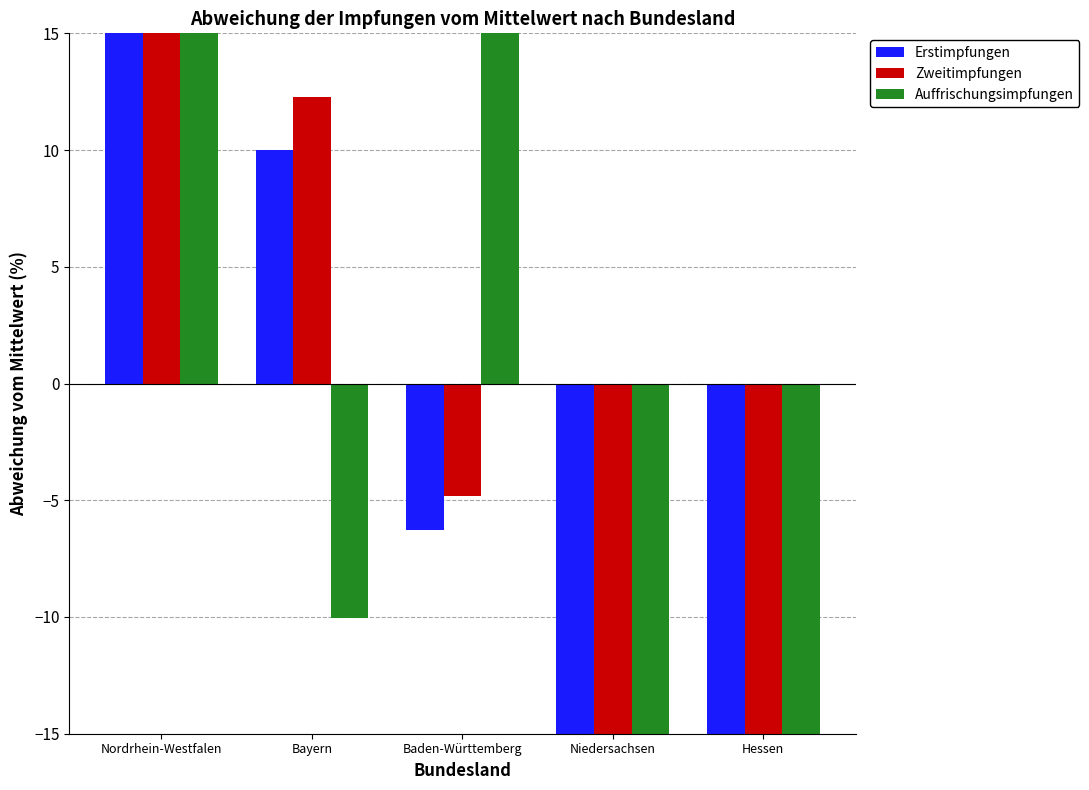

What is the label of the 4th bar from the right?

Bayern